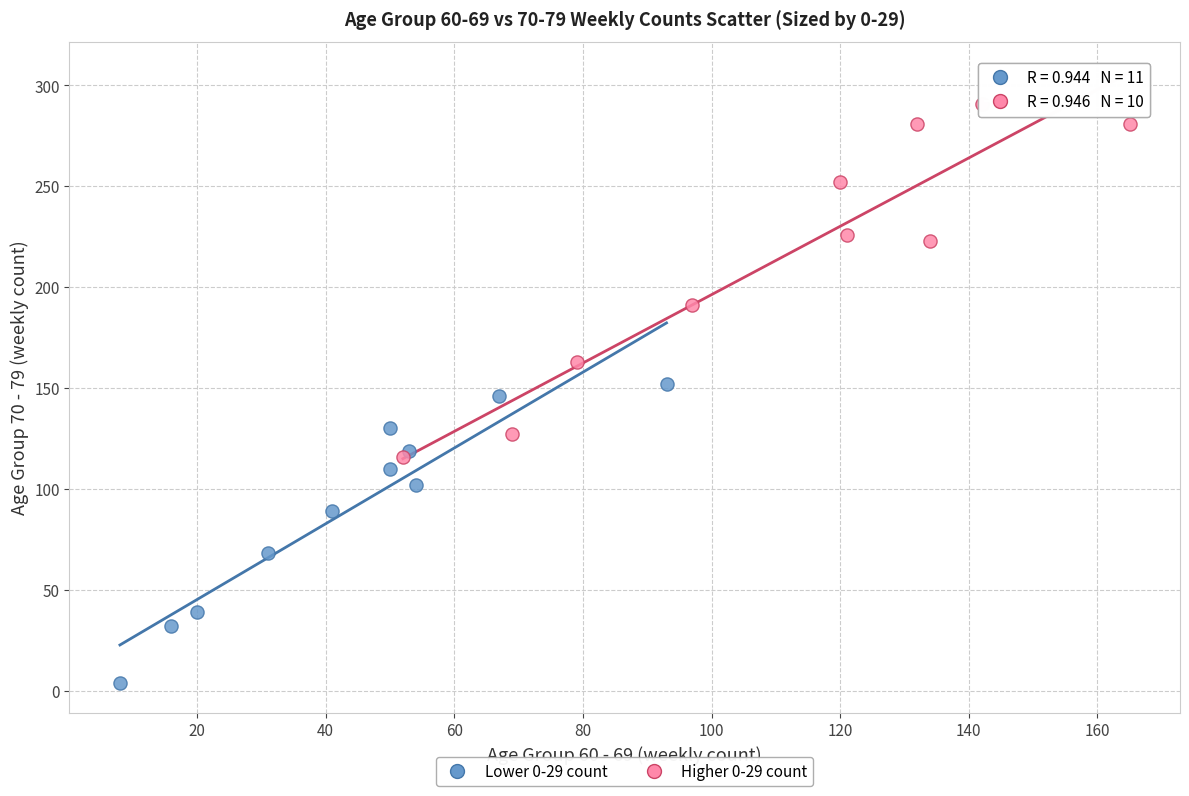

Which series reaches the minimum Y coordinate?

Lower 0-29 count